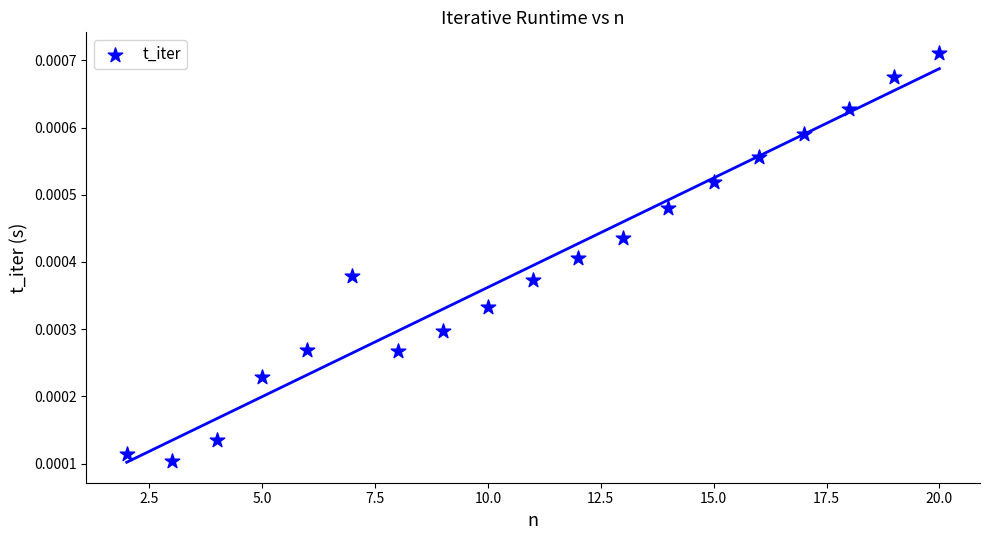

What is the range of X values (max minus min)?

18.0